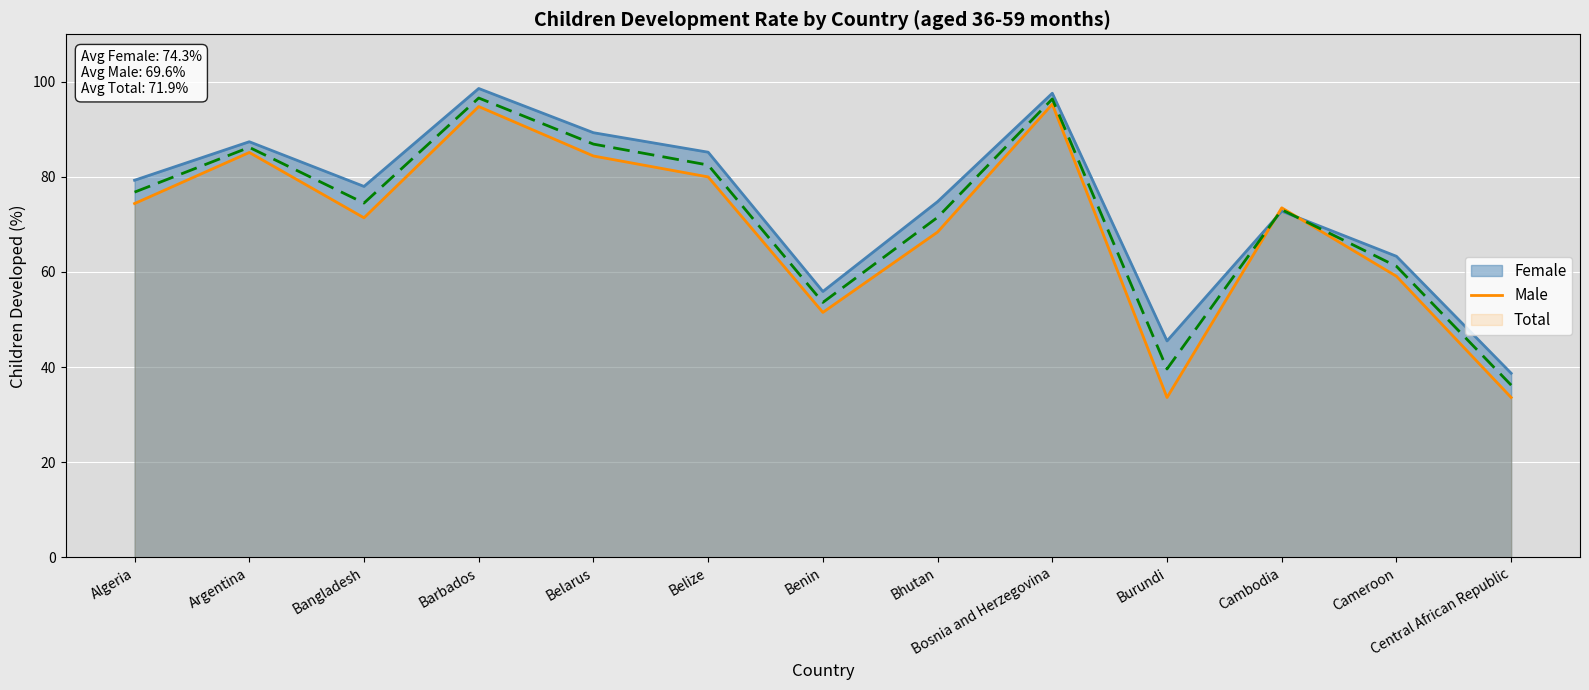

How many values in the Total series are below 74?

6